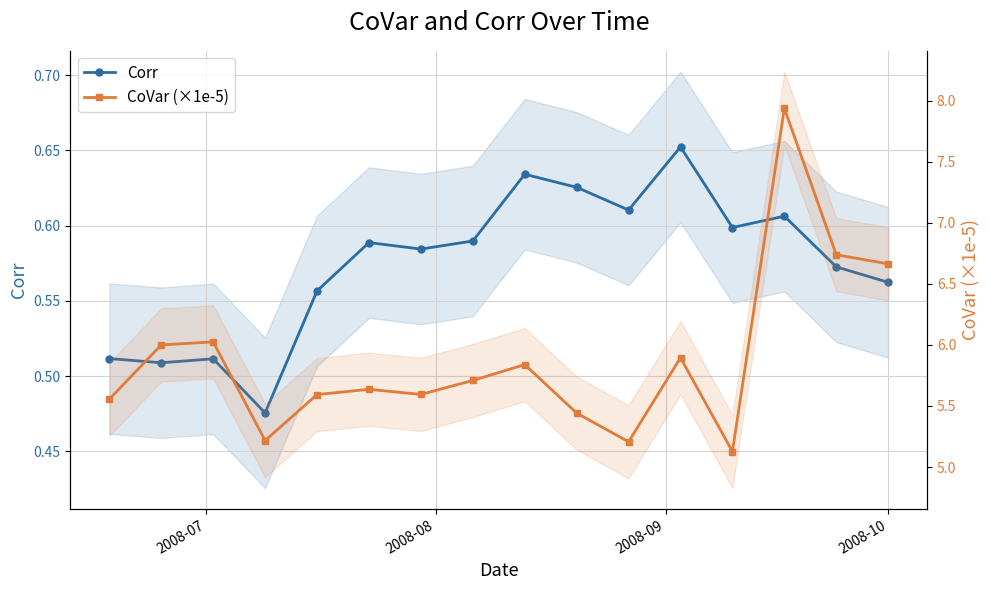

Reading left to right, extract all data points from this chart.

Corr: 0.5	0.5	0.5	0.5	0.6	0.6	0.6	0.6	0.6	0.6	0.6	0.7	0.6	0.6	0.6	0.6
CoVar (×1e-5): 5.6	6.0	6.0	5.2	5.6	5.6	5.6	5.7	5.8	5.4	5.2	5.9	5.1	7.9	6.7	6.7